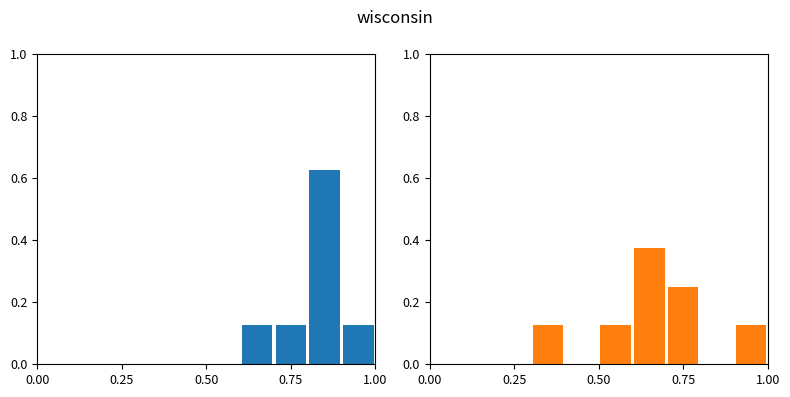

Reading right to left, extract all data points from this chart.

P1: 0.1	0.6	0.1	0.1	0.0	0.0	0.0	0.0	0.0	0.0
P2: 0.1	0.0	0.2	0.4	0.1	0.0	0.1	0.0	0.0	0.0